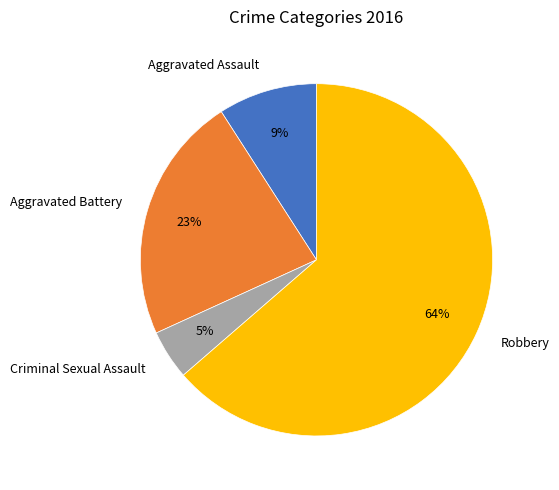

Which has a higher value, Robbery or Aggravated Assault?

Robbery